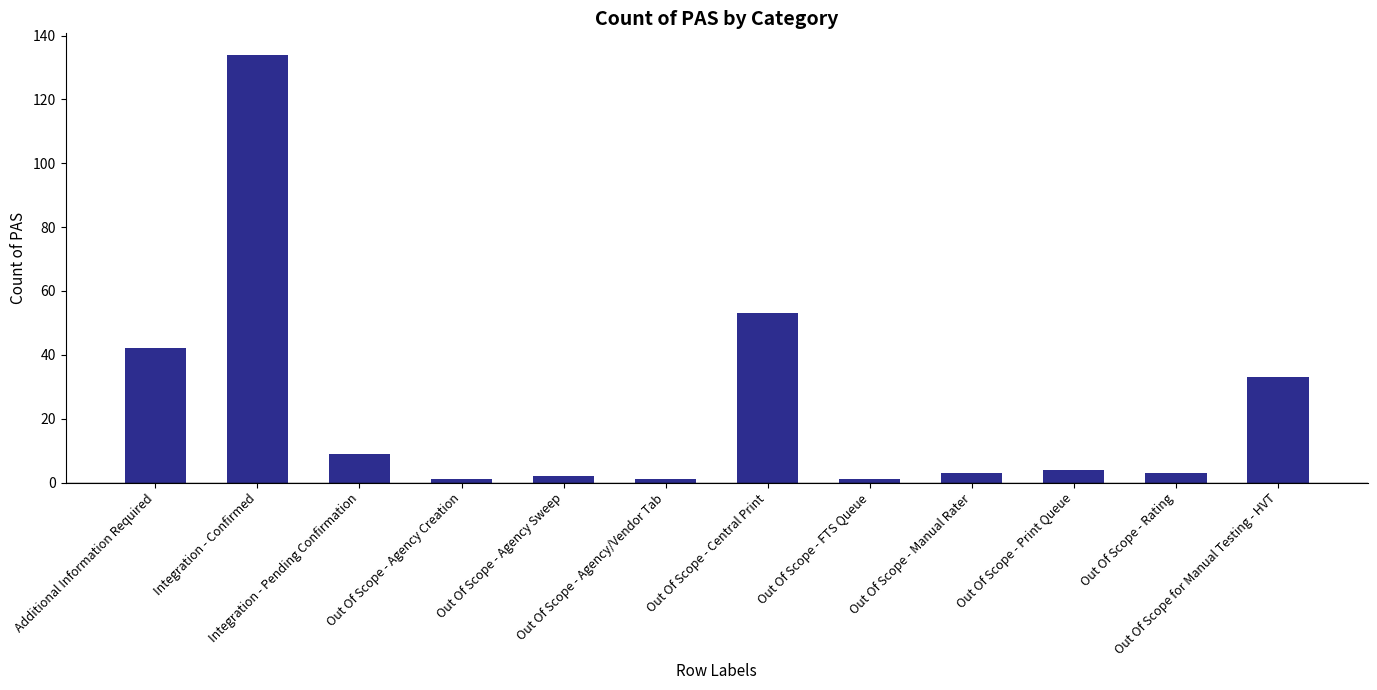

What is the sum of all values?

286